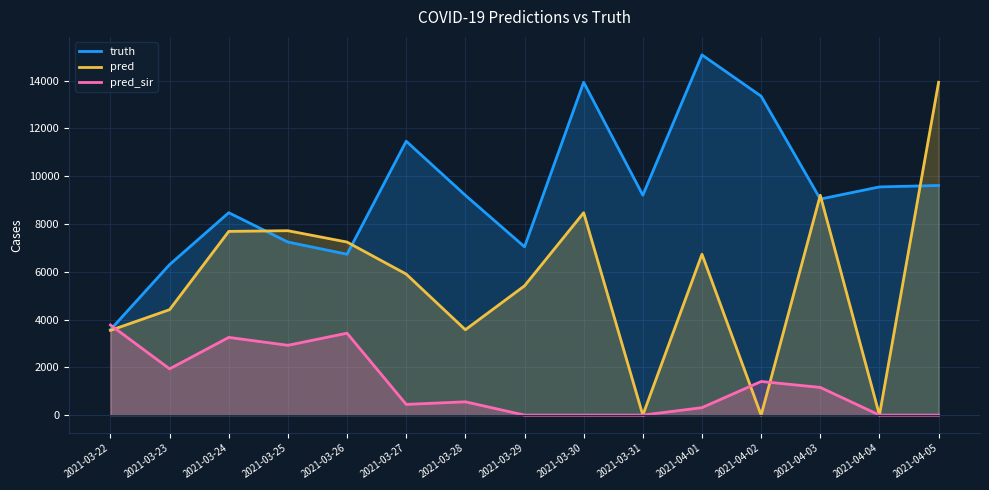

What is the difference between the highest and lowest values at 2021-03-22?

228.1